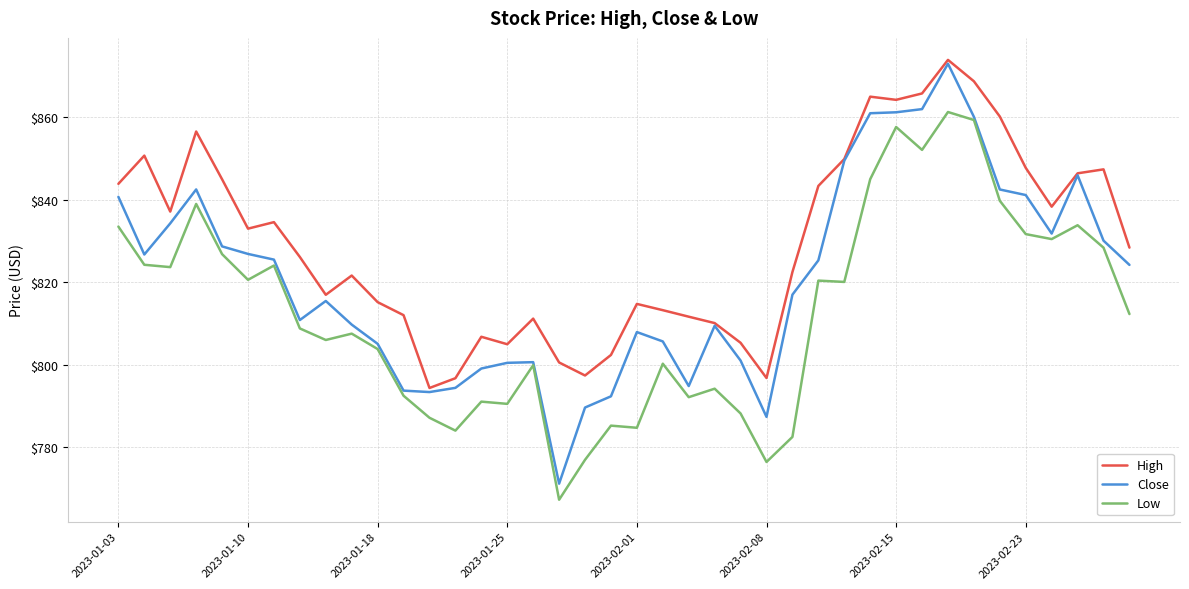

True or false: Low and High intersect in this chart.

False